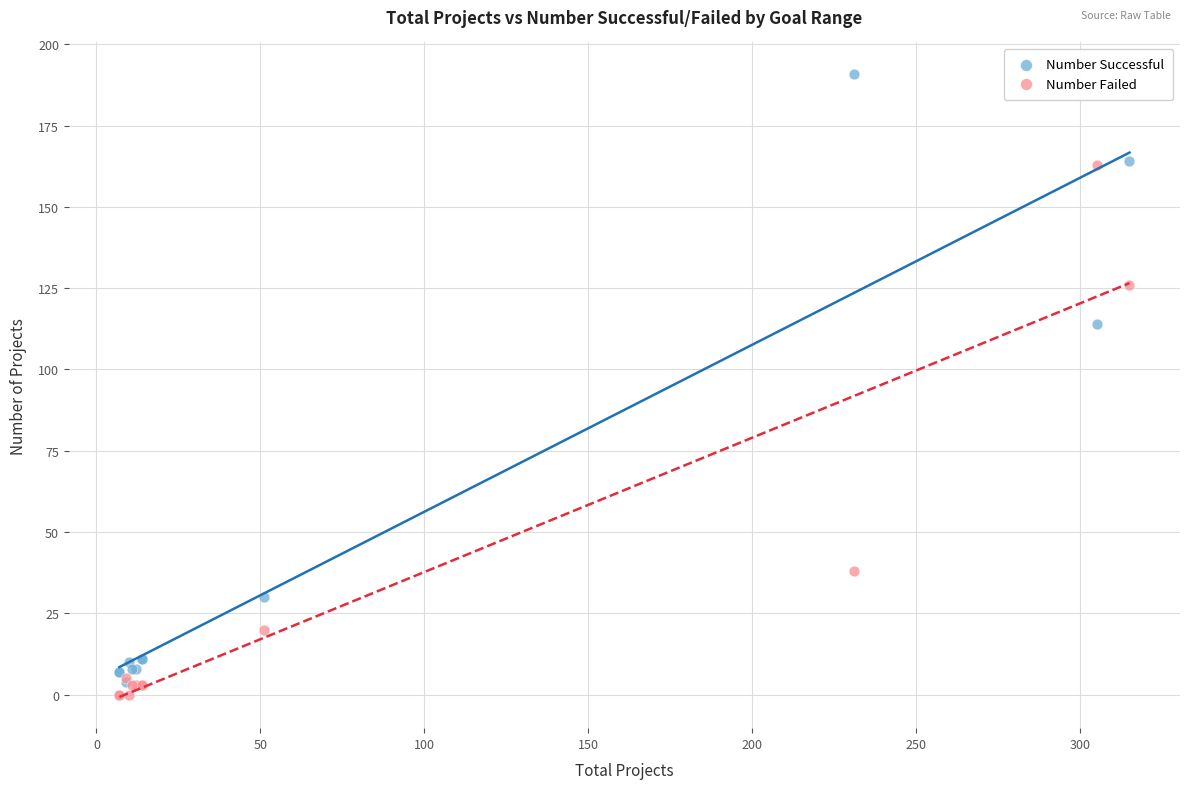

Which series contains the lowest Y value?

Number Failed